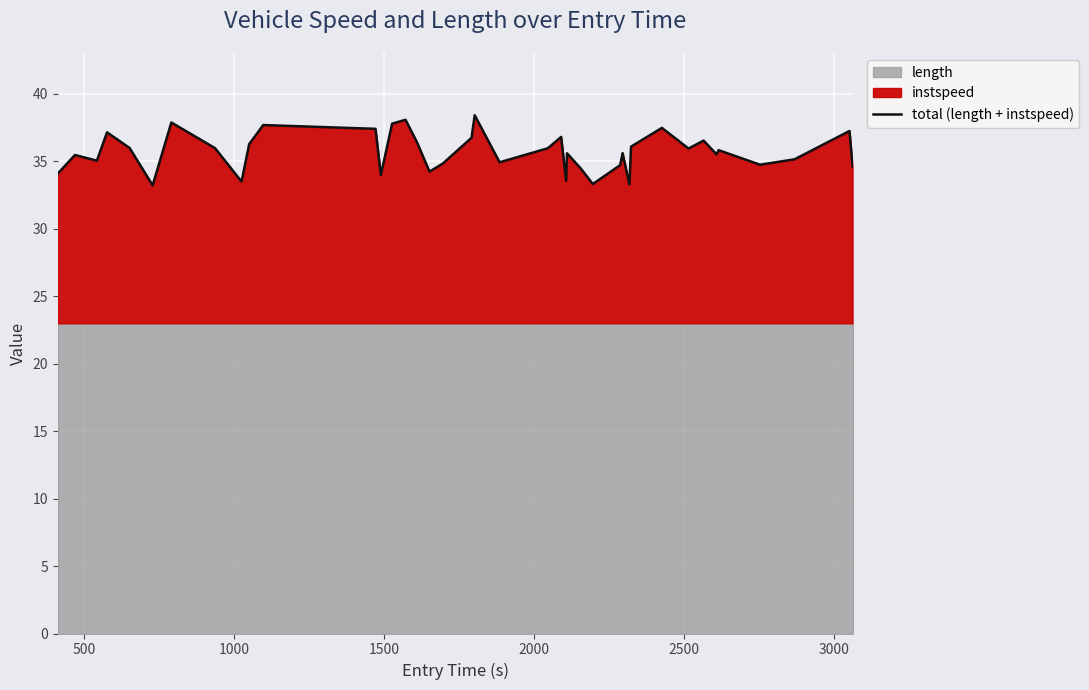

True or false: the data has more than 0 interior local peaks.

True